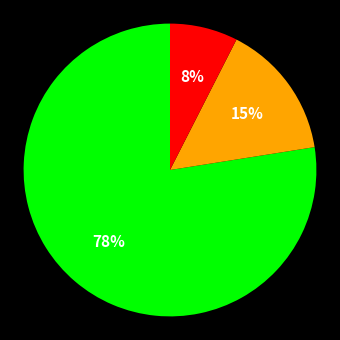

To the nearest percent, what is the average slice percentage?

33%